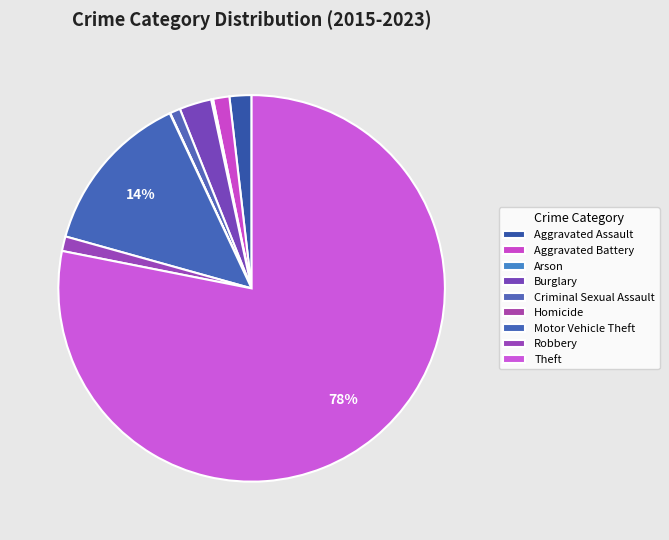

What is the change in value from Aggravated Assault to Burglary?

+43